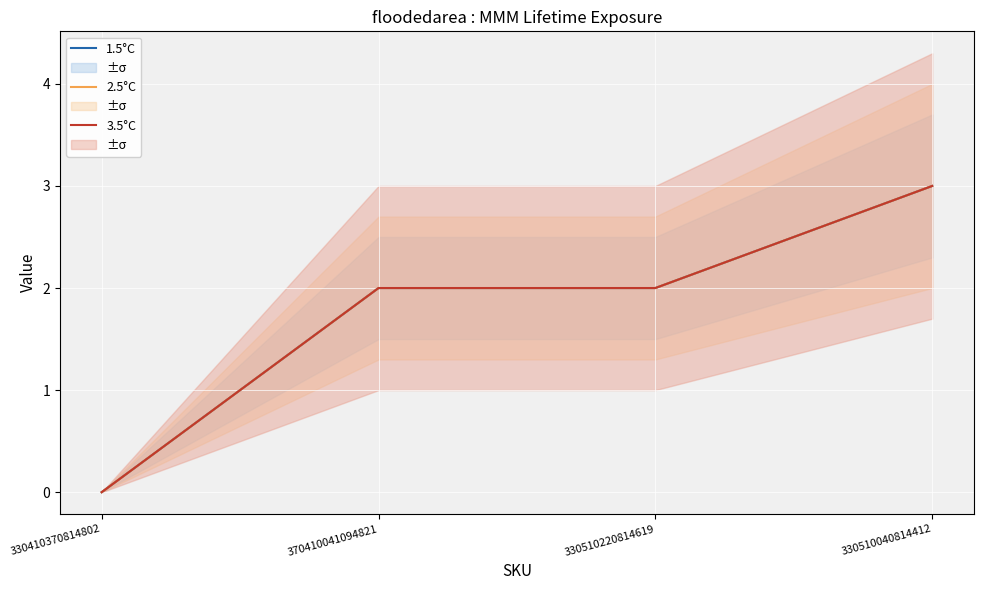

Where does the 3.5°C series first go above 2?

330510040814412